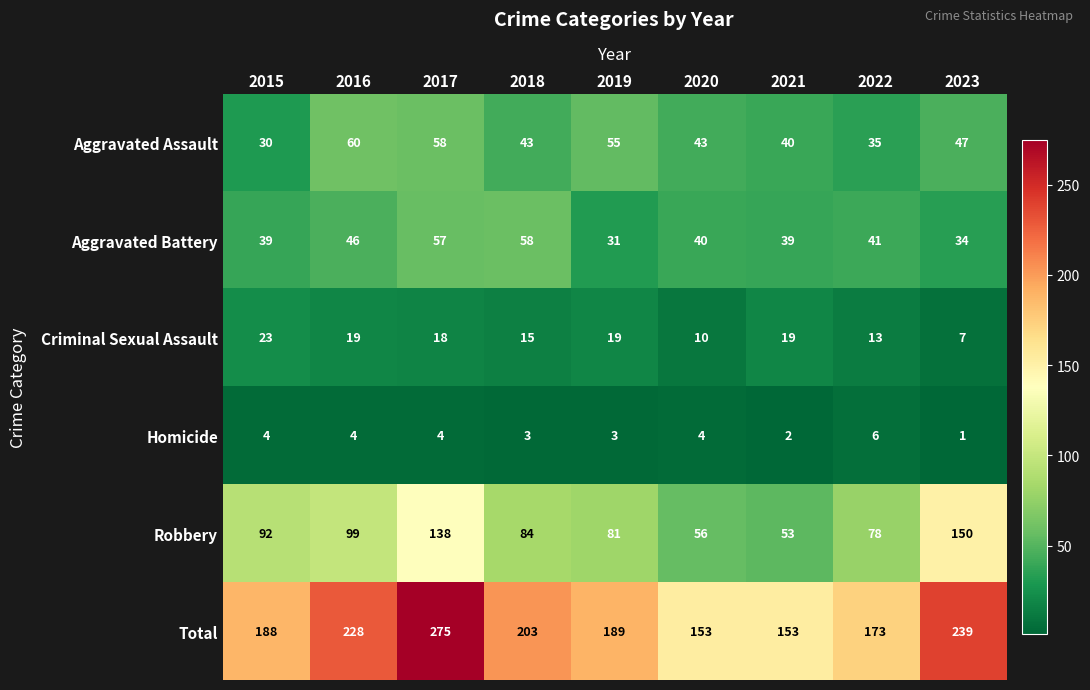

How many distinct data groups are displayed?

6